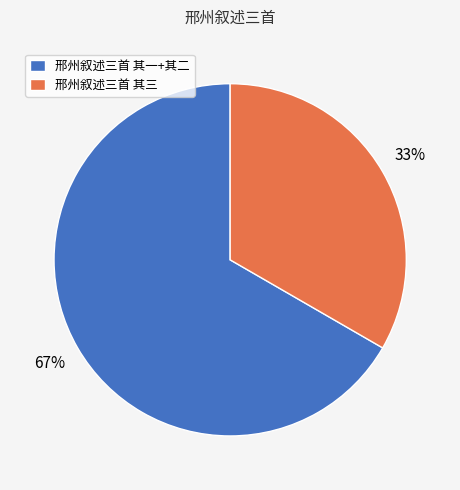

Which slice is the smallest?

邢州叙述三首 其三